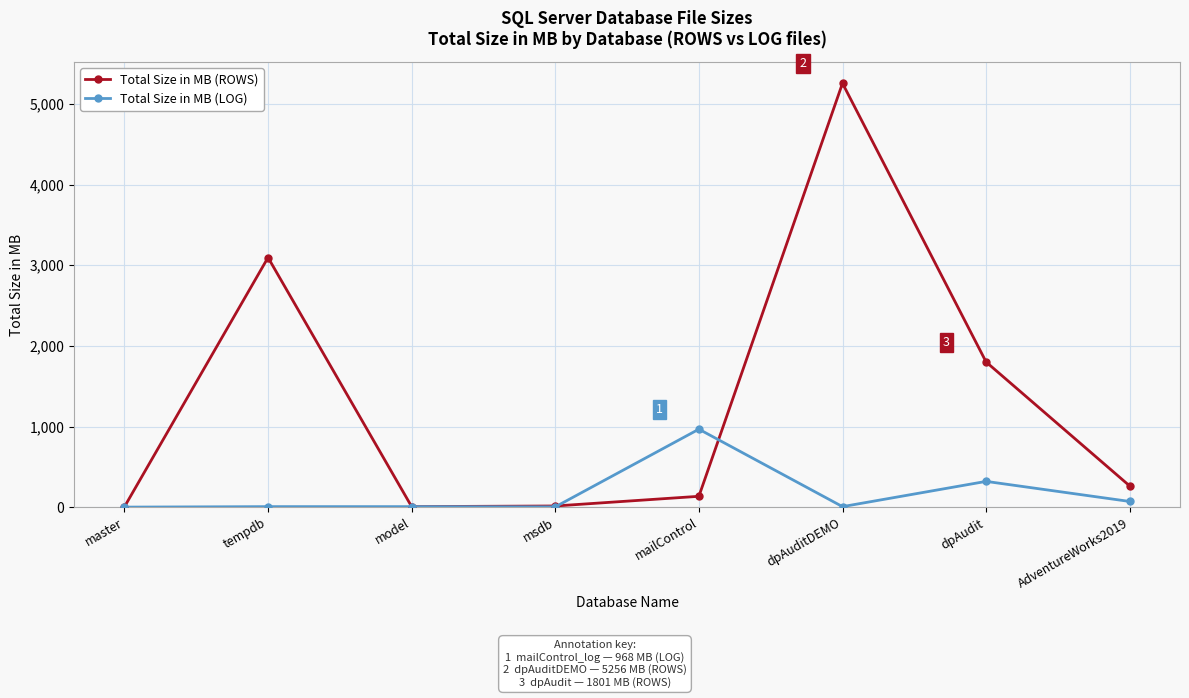

How many interior local peaks does the Total Size in MB (ROWS) series have?

2